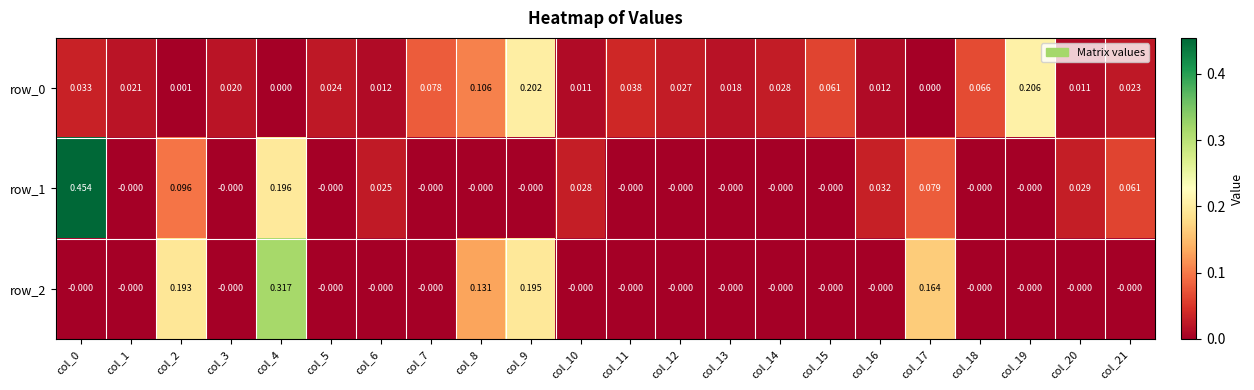

The row_0 series shows 0.0 at col_1. True or false?

False